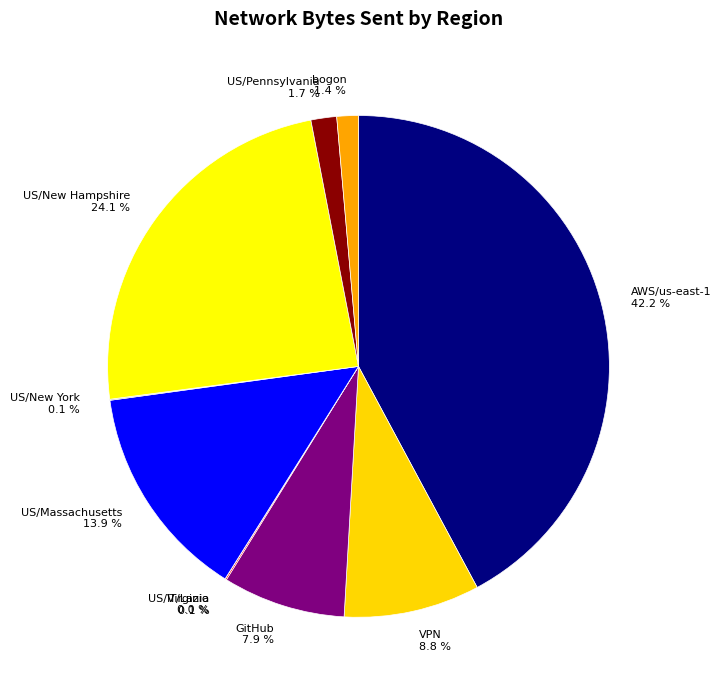

What percentage is NOT represented by GitHub 7.9 %?

92.1%